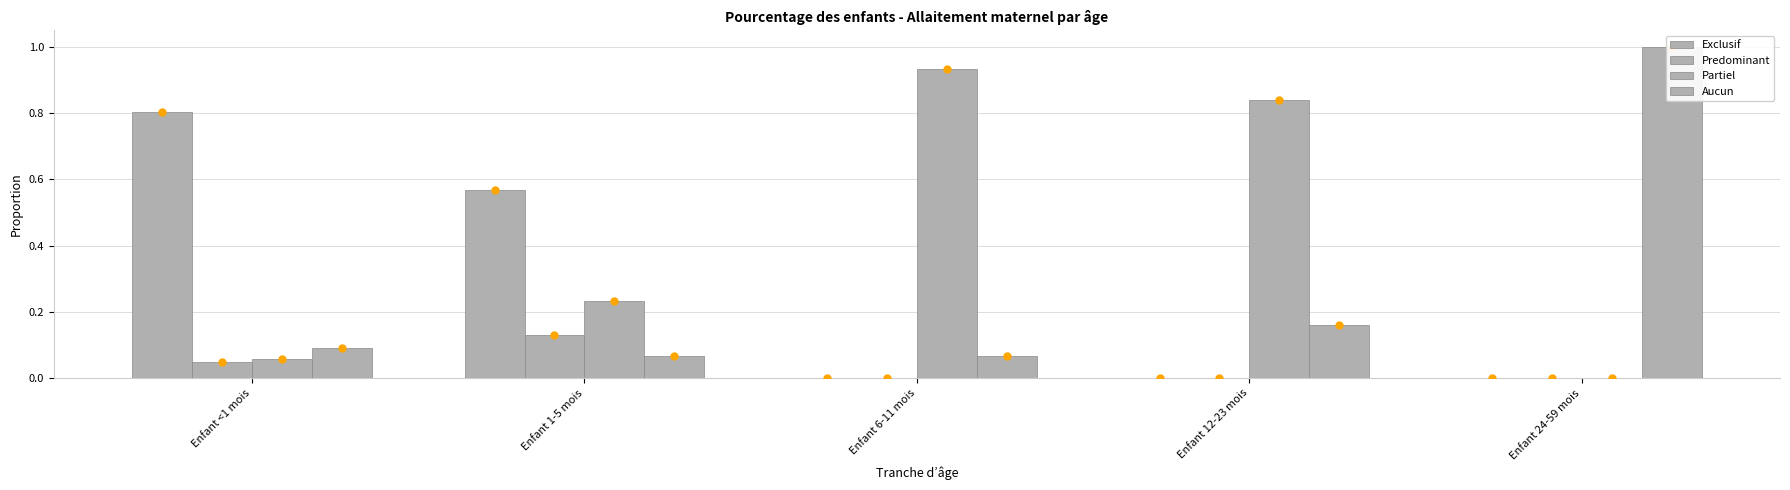

The Partiel series shows 0.8 at Enfant 12-23 mois. True or false?

True